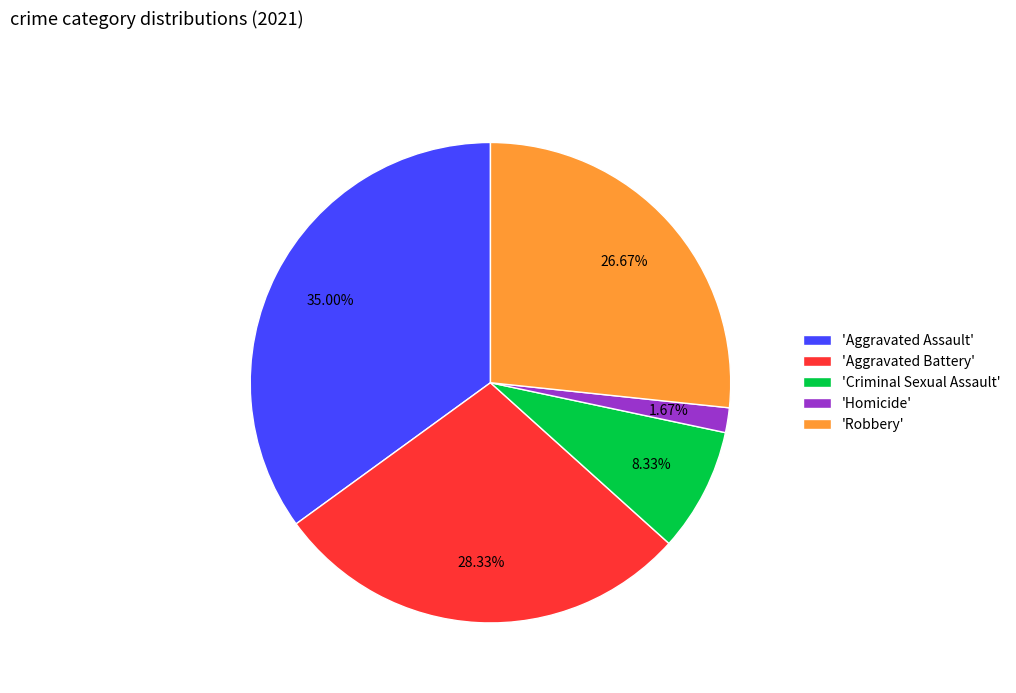

Which slice is the smallest?

'Homicide'